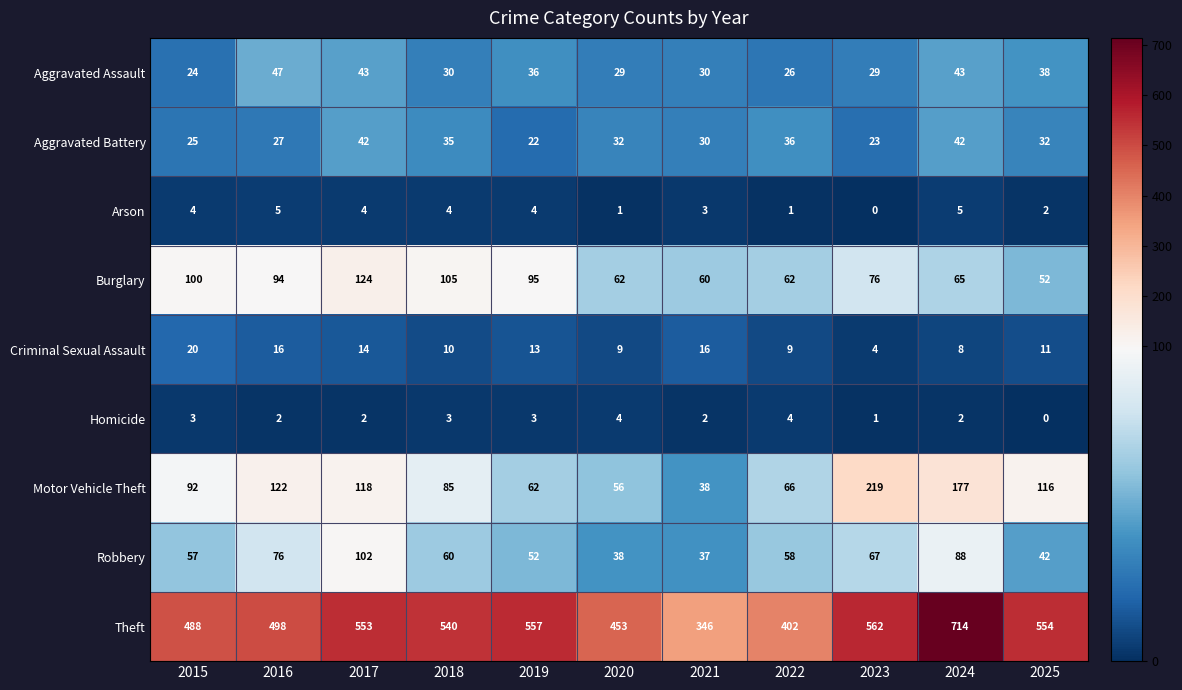

Count the number of categories in the chart.

11